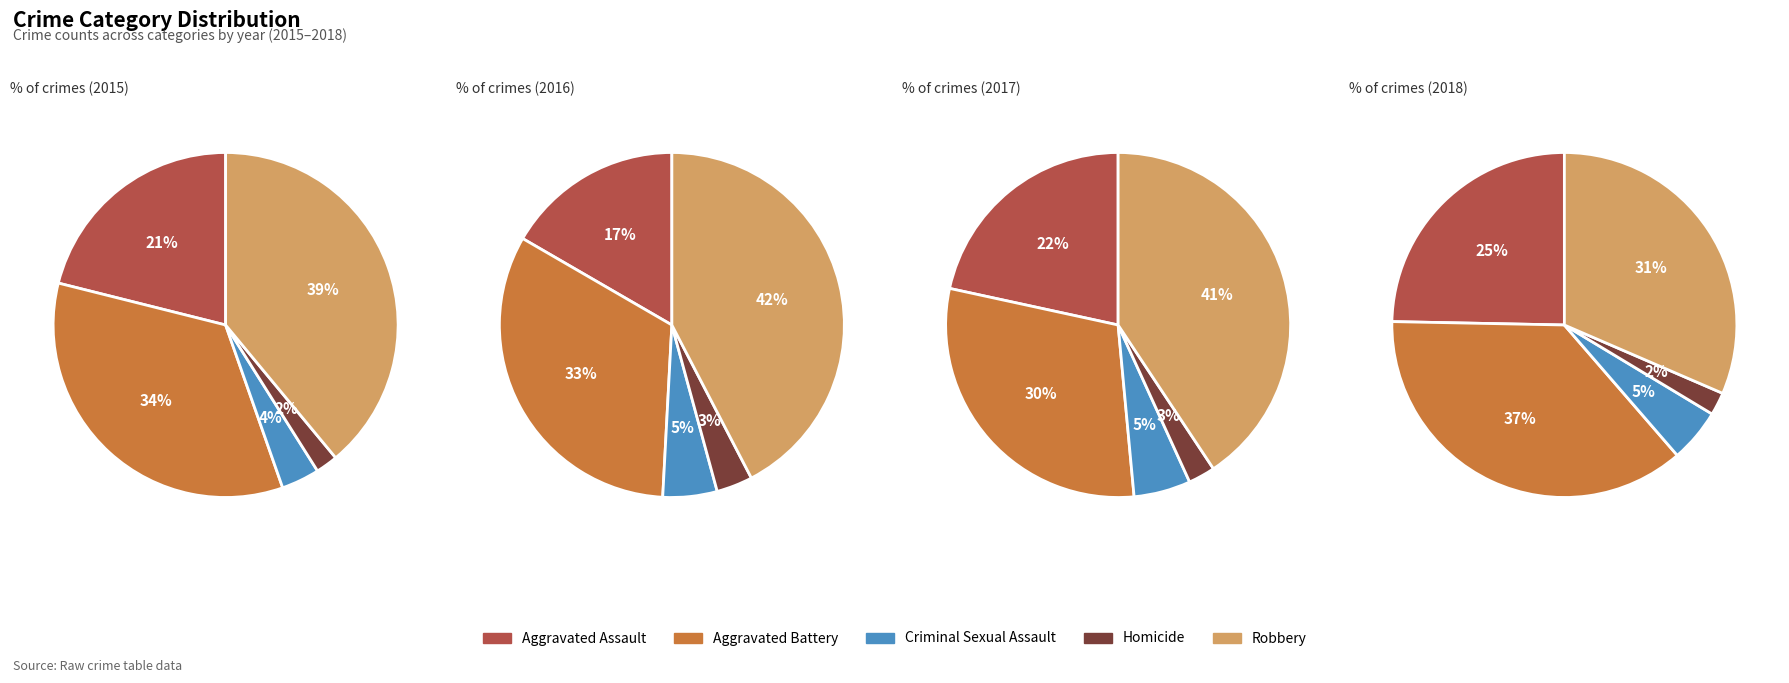

Which slice is the smallest?

Homicide